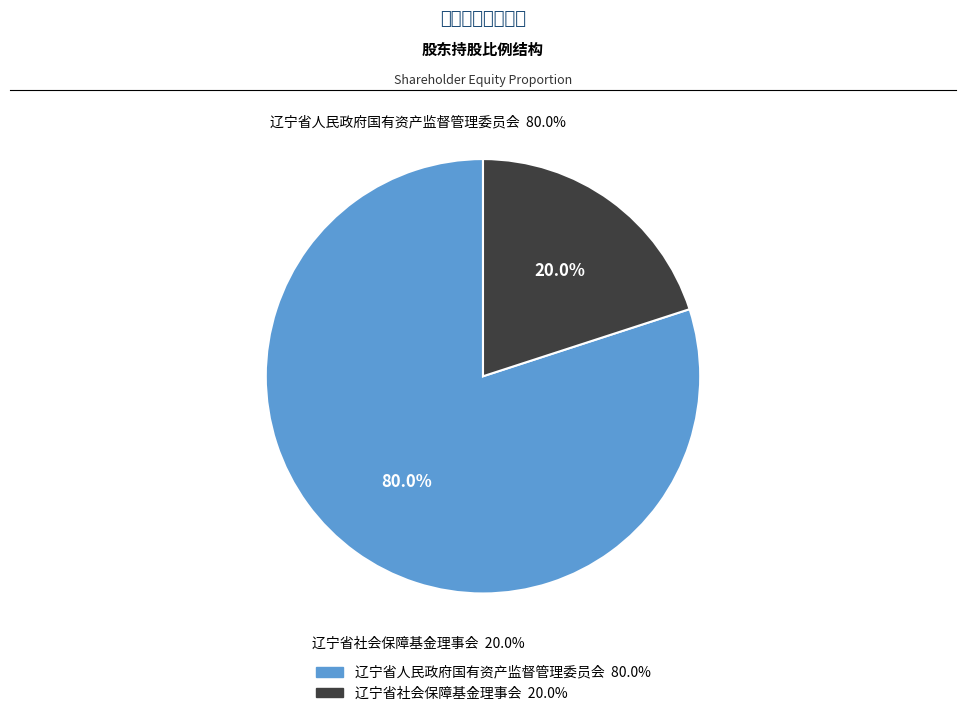

To the nearest percent, what is the difference between the 辽宁省人民政府国有资产监督管理委员会 and 辽宁省社会保障基金理事会 slice percentages?

60%